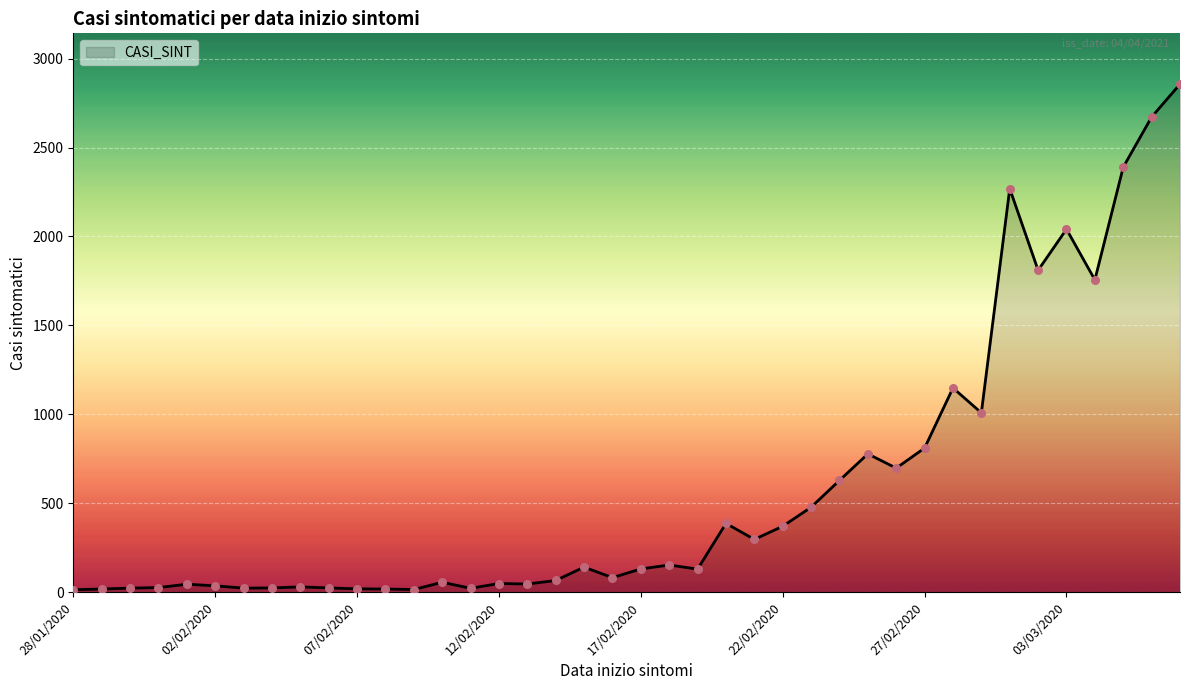

What is the maximum value shown in the chart?

2857